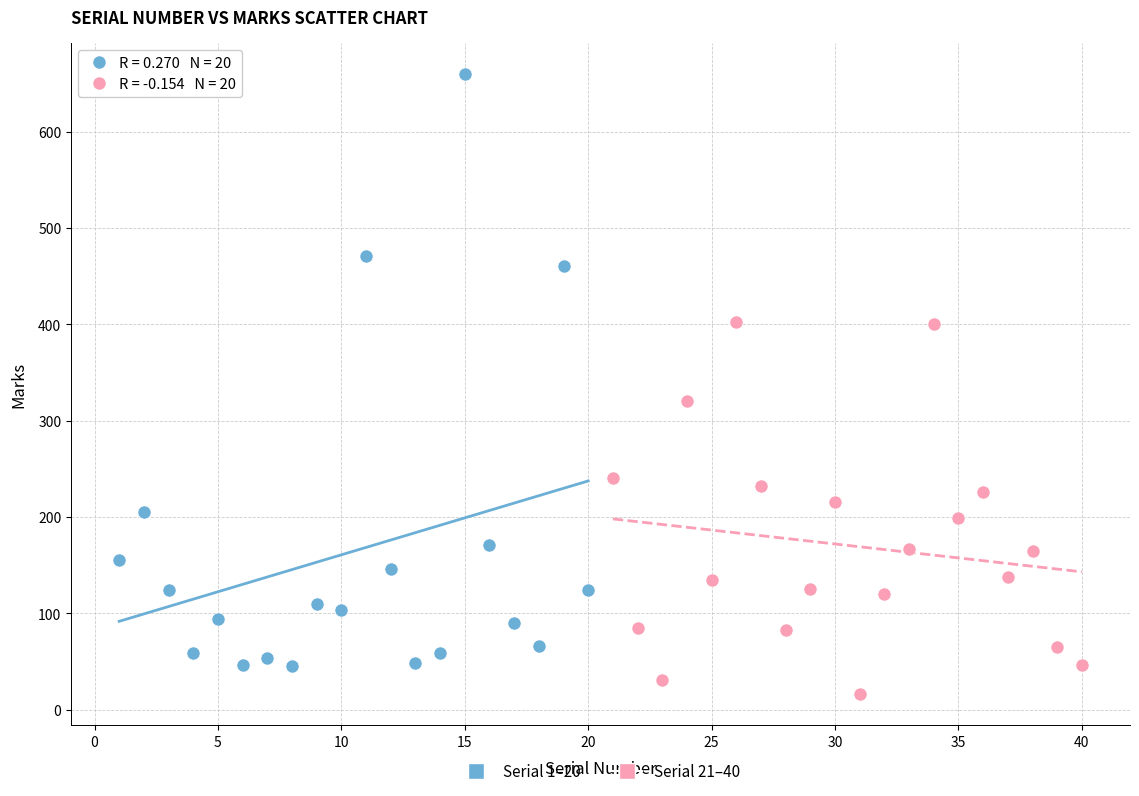

Which series reaches the minimum Y coordinate?

Serial 21–40